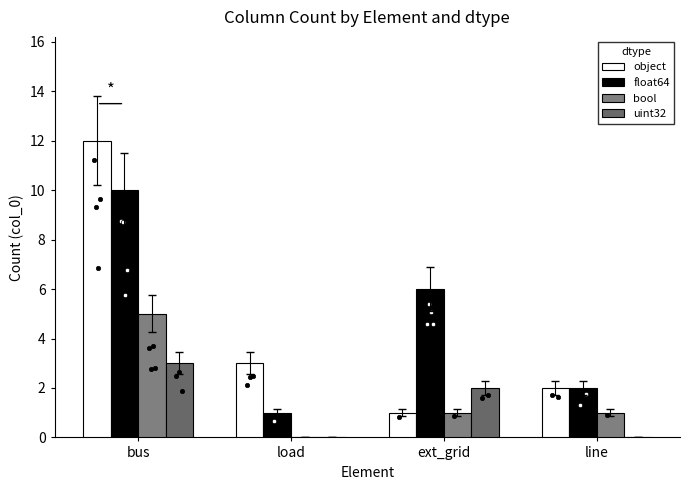

At which category is the sum across all series the highest?

bus